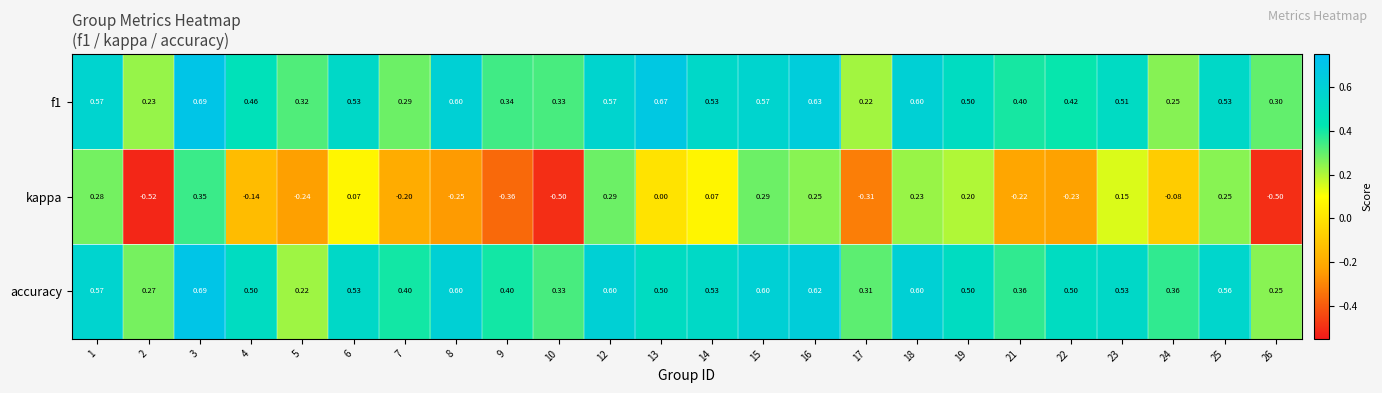

Is the value of accuracy at 14 greater than the value of f1 at 17?

Yes